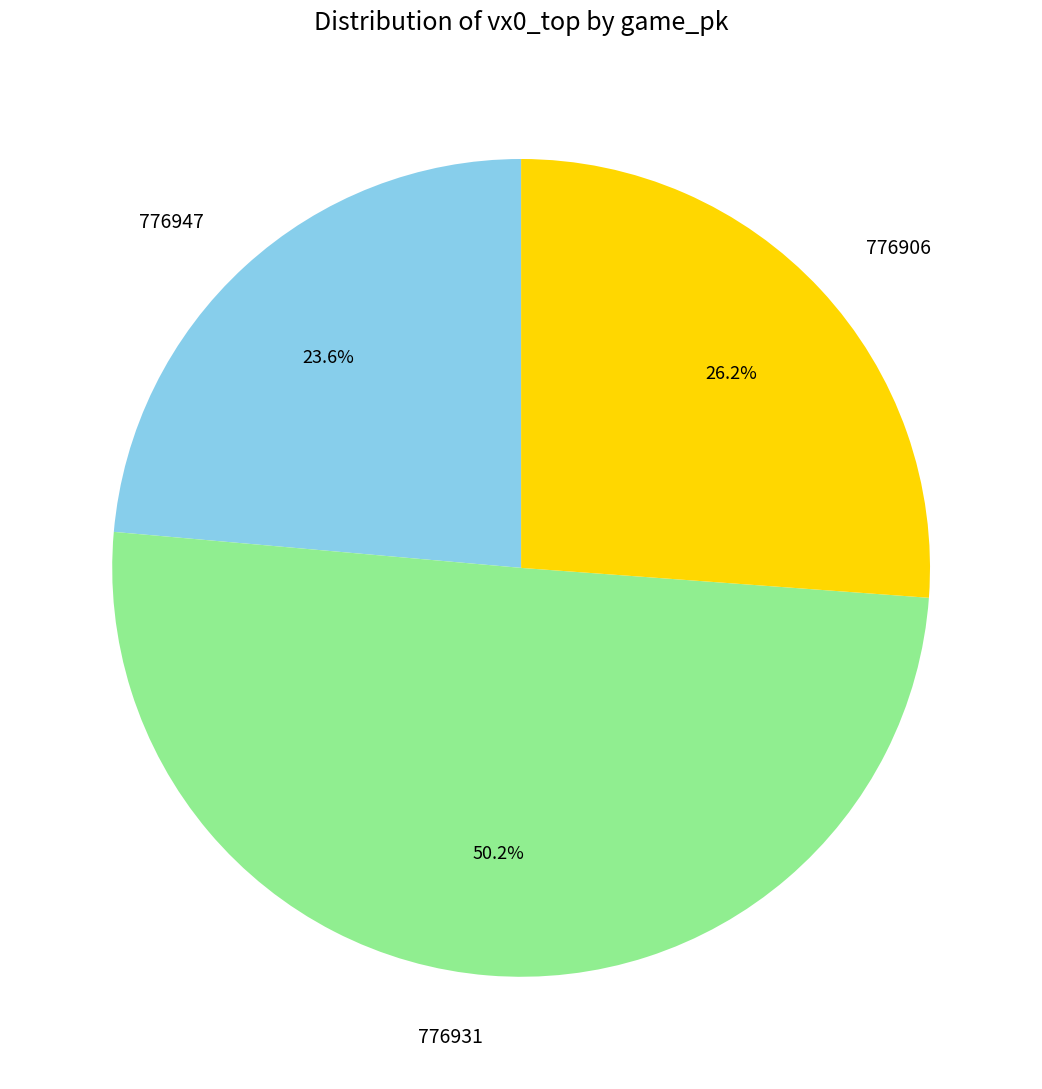

Which has a higher value, 776947 or 776931?

776931